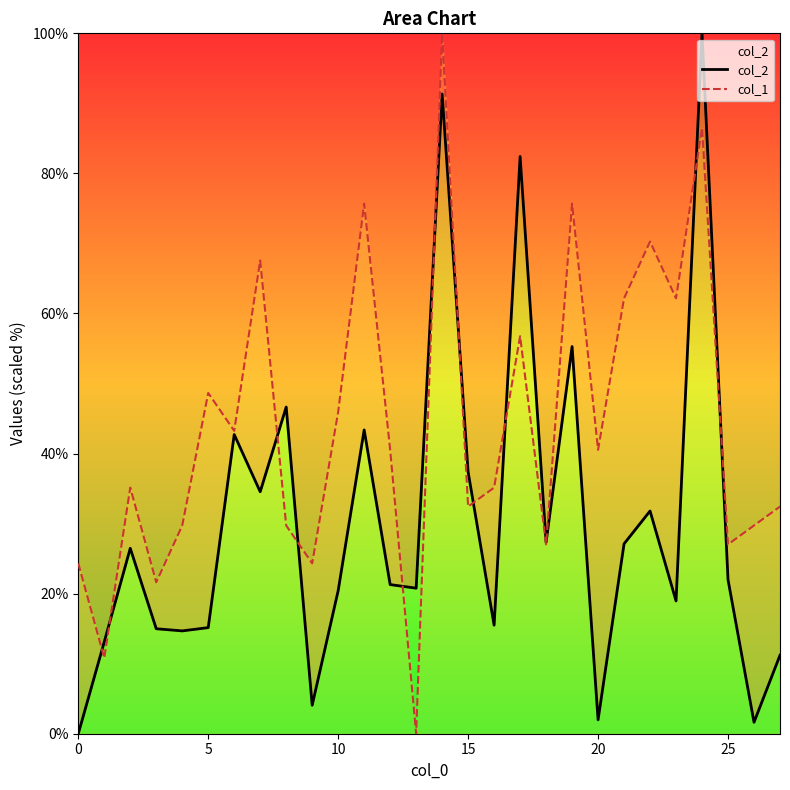

True or false: col_1 has a value of 59.8 at 10.

False